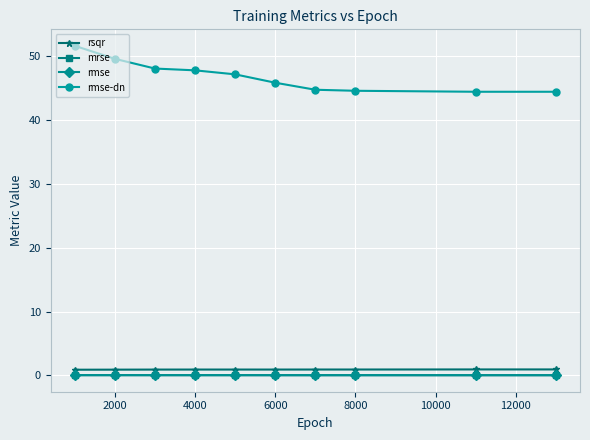

True or false: rsqr and rmse intersect in this chart.

False